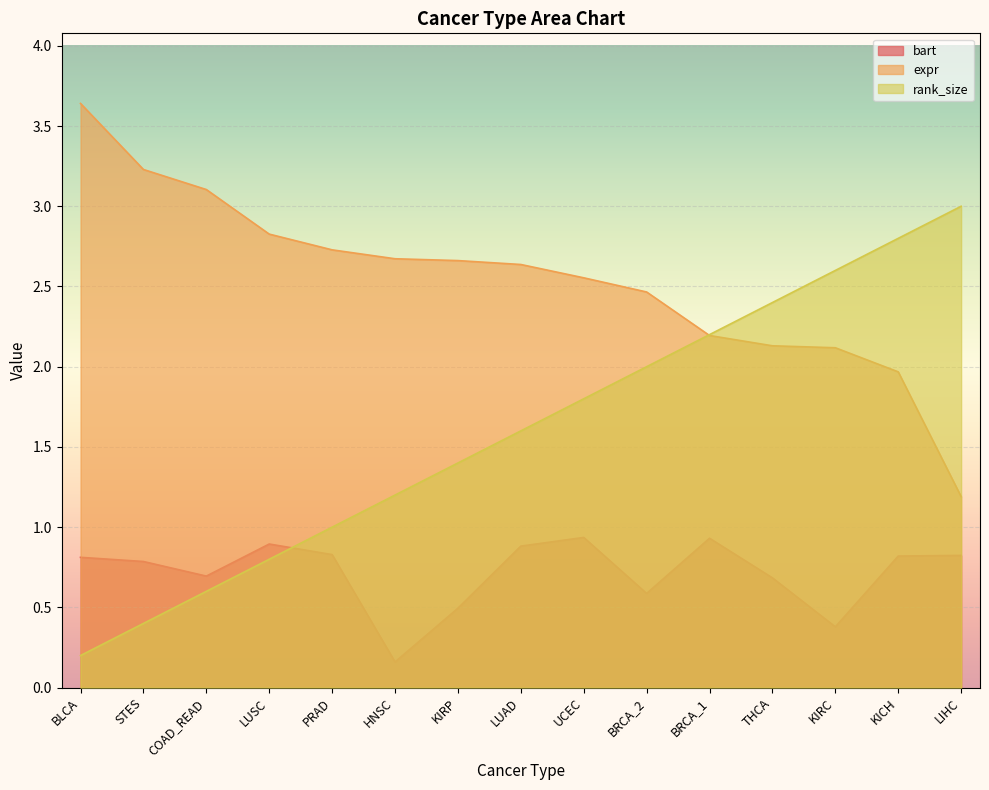

Reading left to right, list all the values displayed in this chart.

bart: 0.8	0.8	0.7	0.9	0.8	0.2	0.5	0.9	0.9	0.6	0.9	0.7	0.4	0.8	0.8
expr: 3.6	3.2	3.1	2.8	2.7	2.7	2.7	2.6	2.6	2.5	2.2	2.1	2.1	2.0	1.2
rank_size: 0.2	0.4	0.6	0.8	1.0	1.2	1.4	1.6	1.8	2.0	2.2	2.4	2.6	2.8	3.0